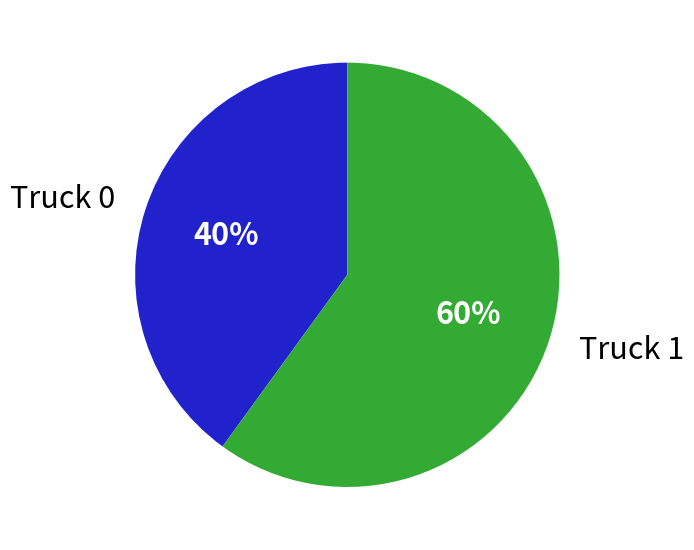

Does any single category account for the majority?

Yes